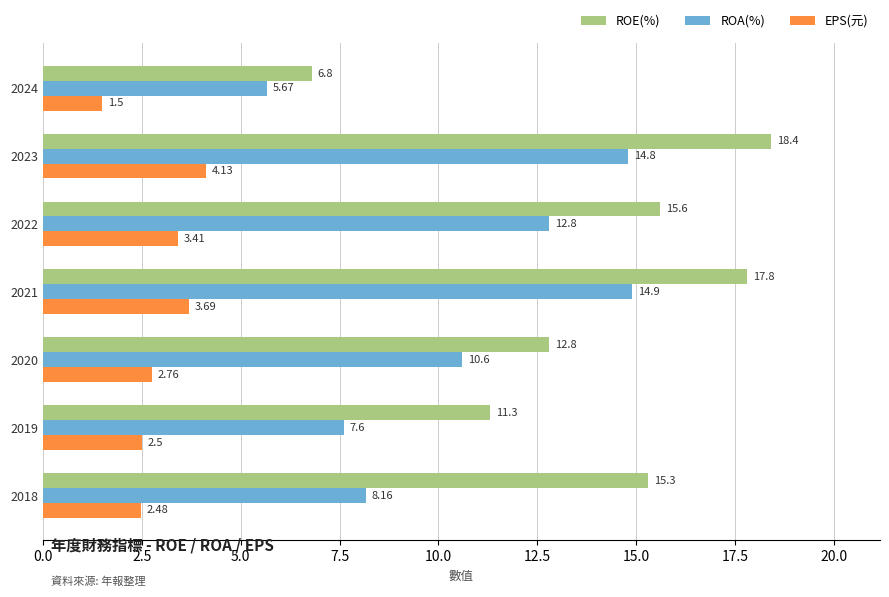

Which series changed the most between 2023 and 2021?

ROE(%)